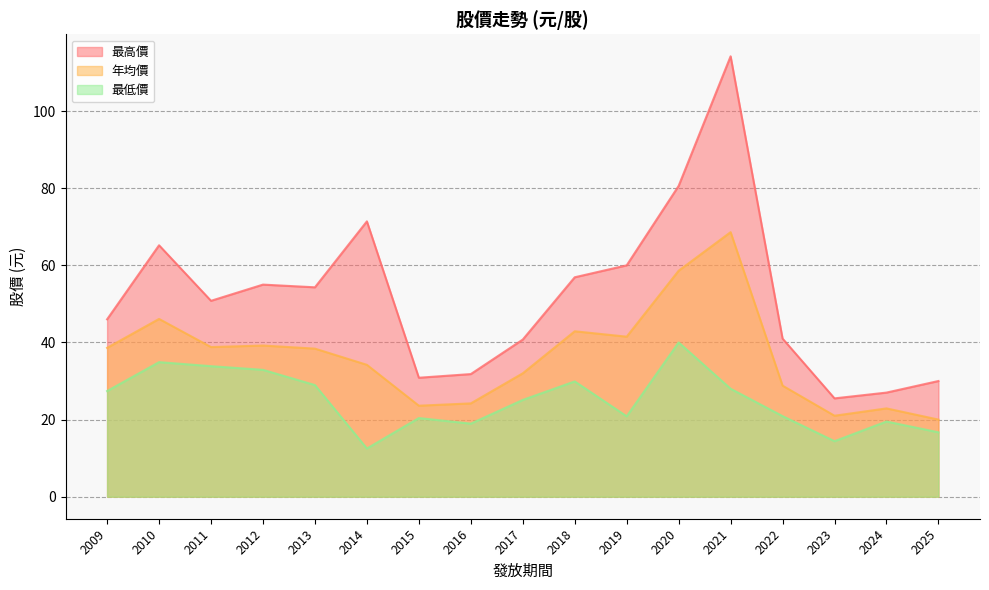

At which label is 年均價 closest to 44?

2018